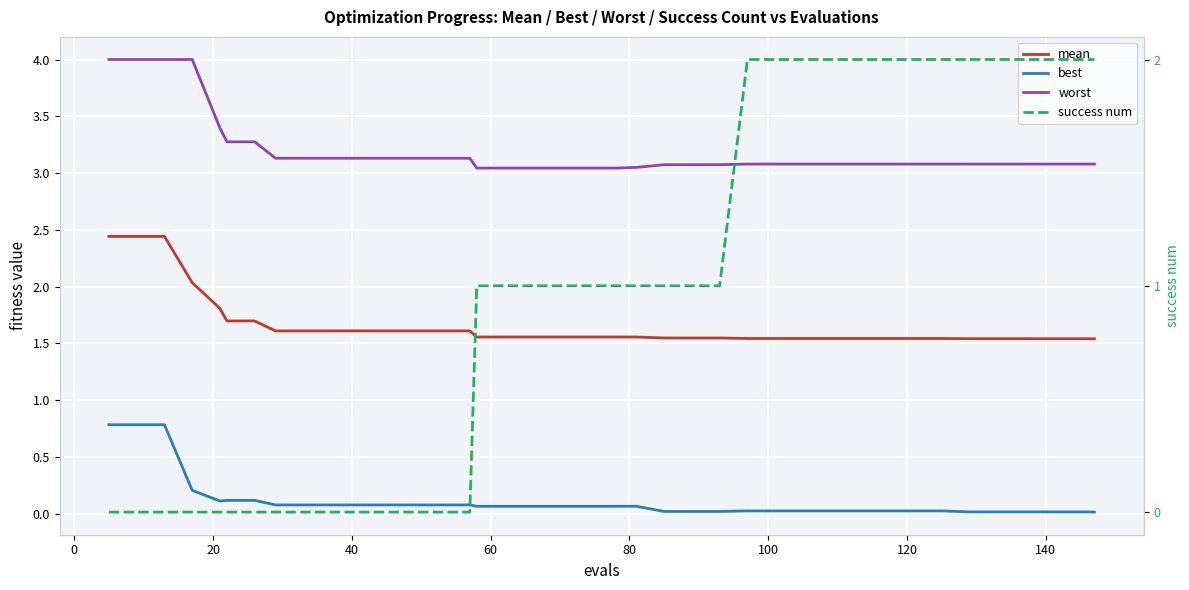

List the series in order of their overall mean, highest first.

worst, mean, success num, best